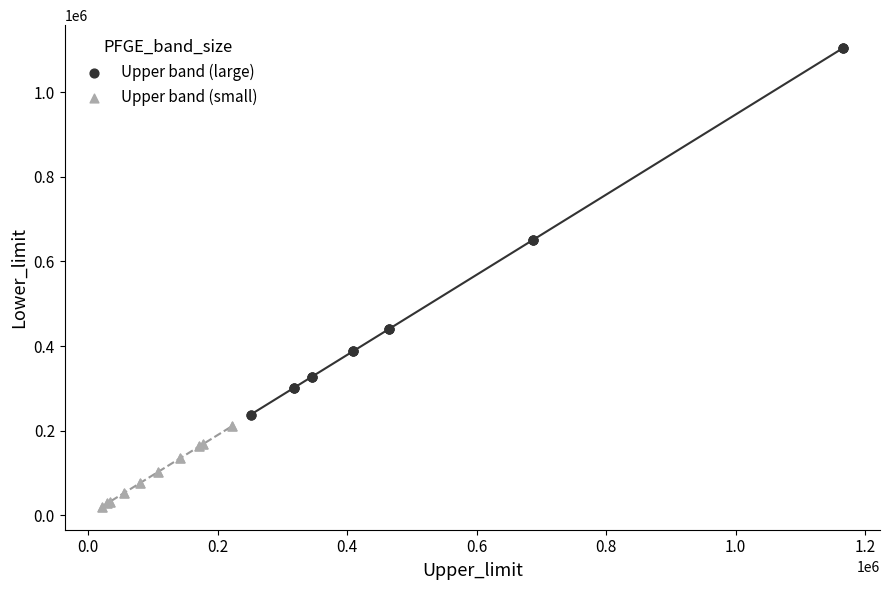

Which series reaches the maximum Y coordinate?

Upper band (large)